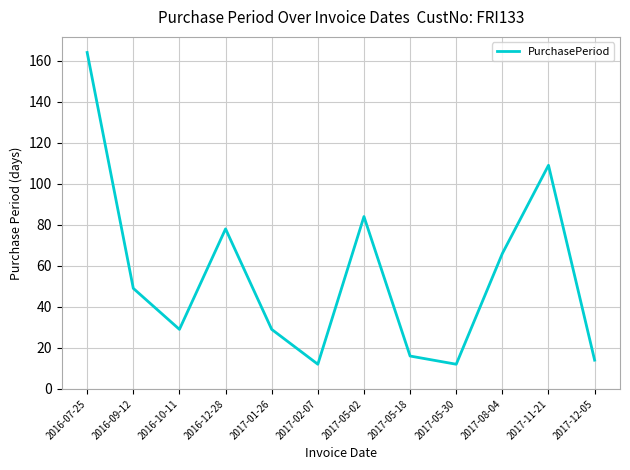

What position from the right is 2016-07-25?

12